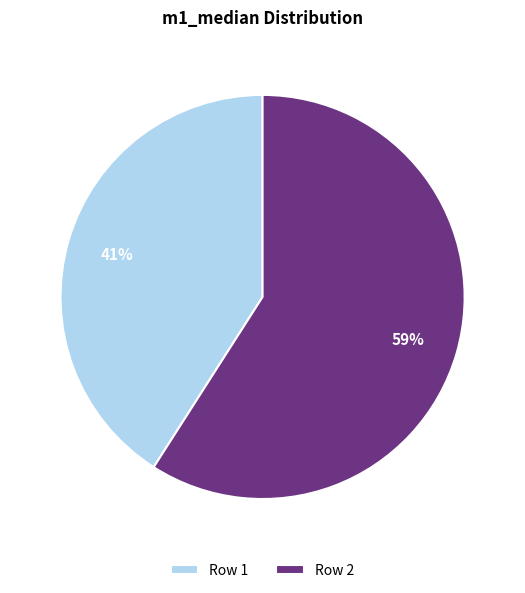

To the nearest percent, what percentage of the pie is Row 2?

59%